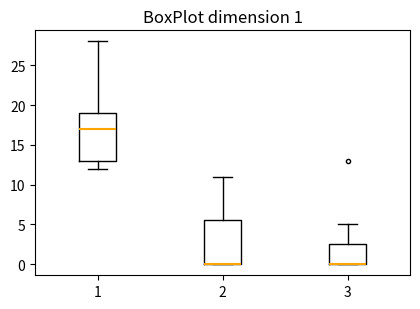

Which box is the tallest, from its lower edge to its upper edge?

1